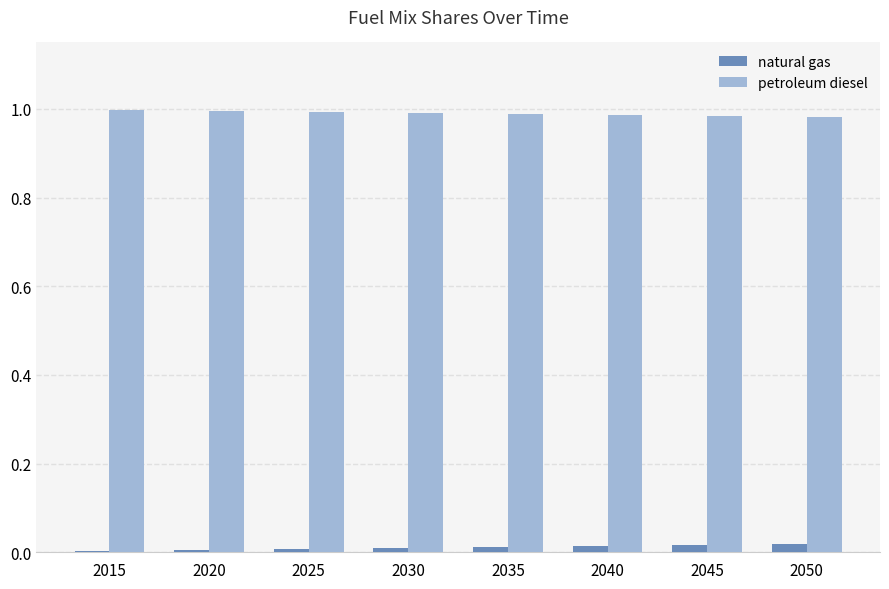

What is the sum of all petroleum diesel values?

7.9